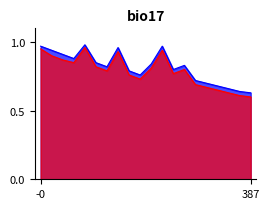

The Delay indicator (normalized) series shows 0.5 at 4. True or false?

False